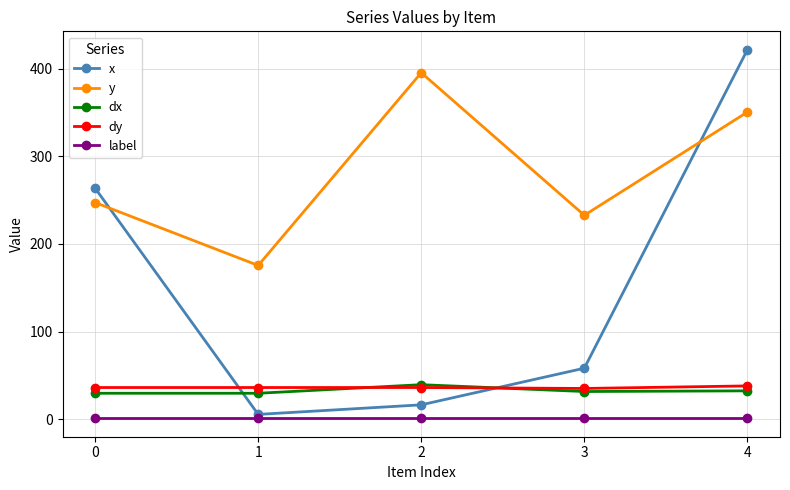

Which series has the largest range (max minus min)?

x